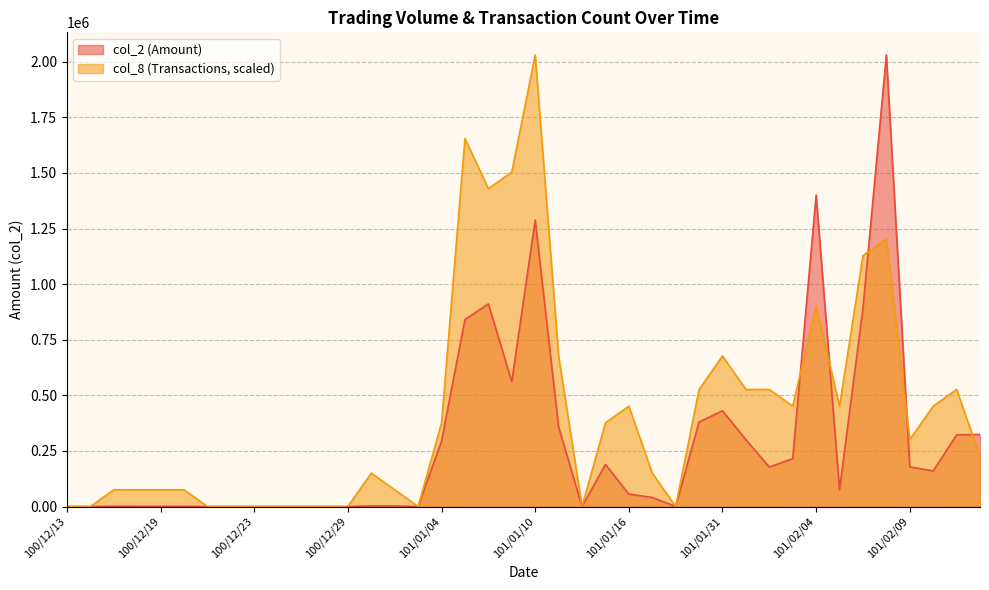

What is the difference between the maximum and minimum values in the col_8 series?

2030710.0